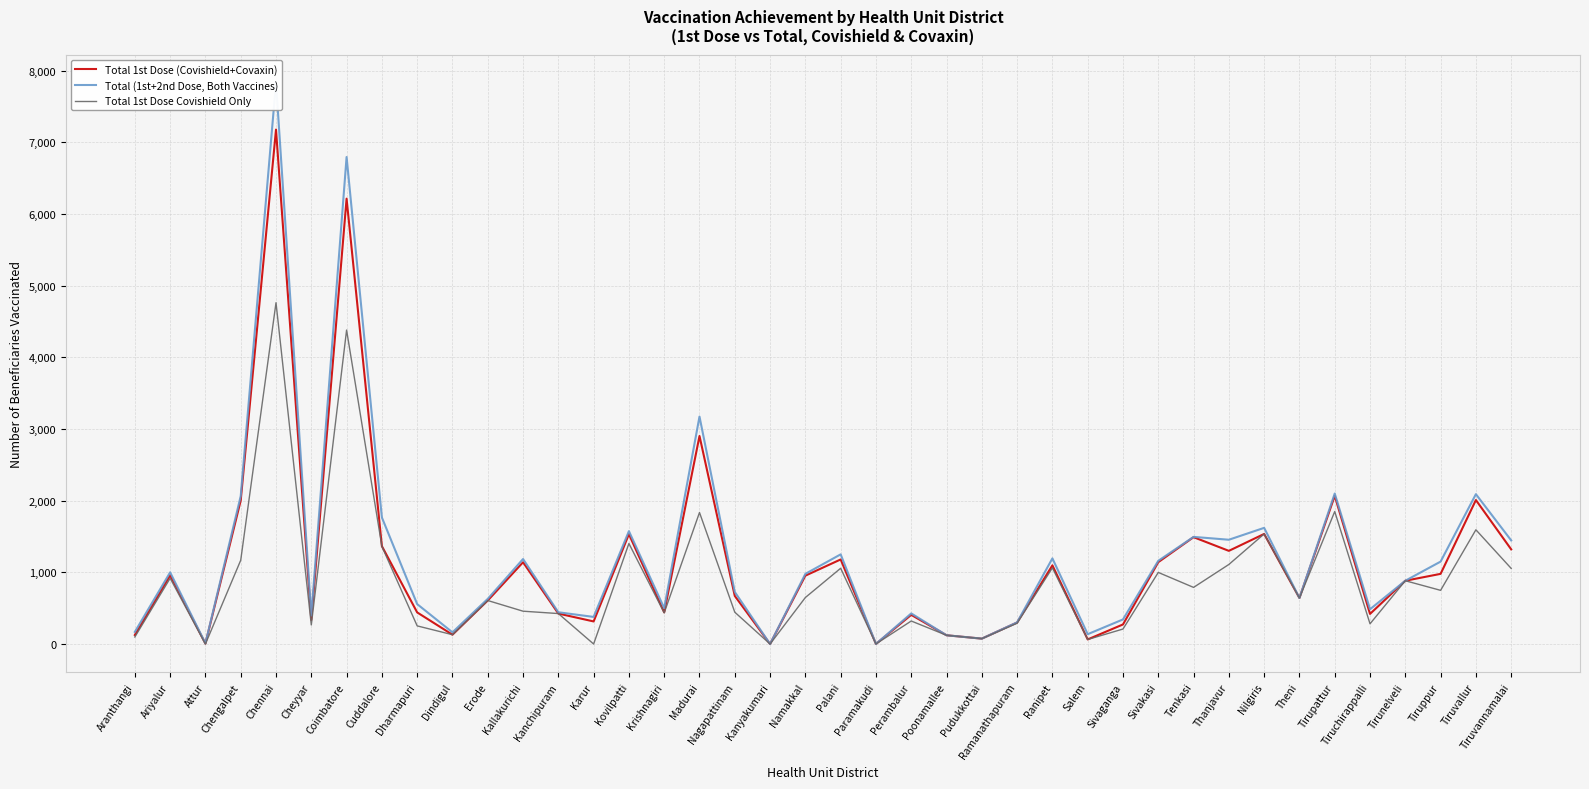

Is it true that Total (1st+2nd Dose, Both Vaccines) equals 302 at Kanchipuram?

False